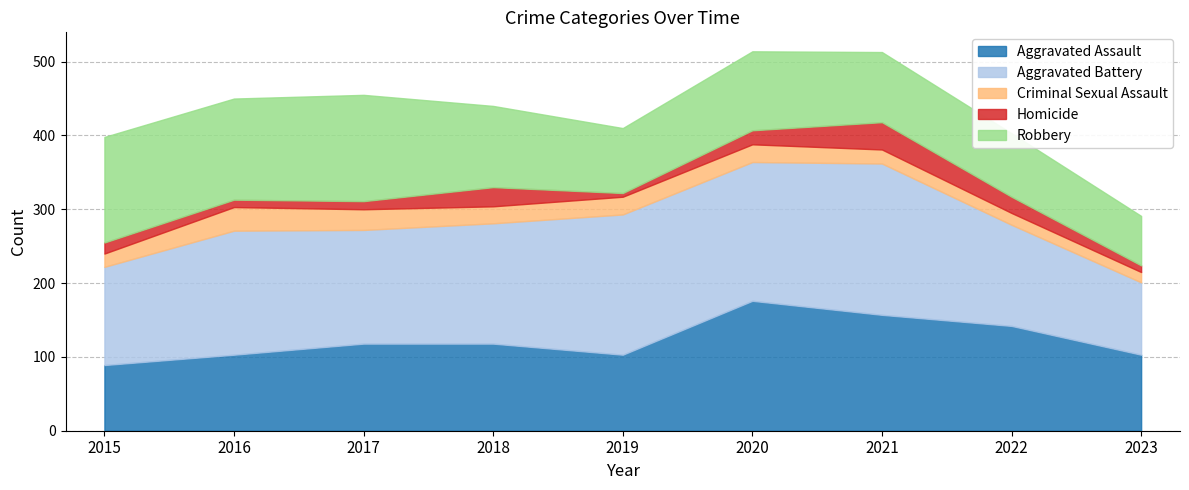

Where is the first local minimum for Robbery?

2016